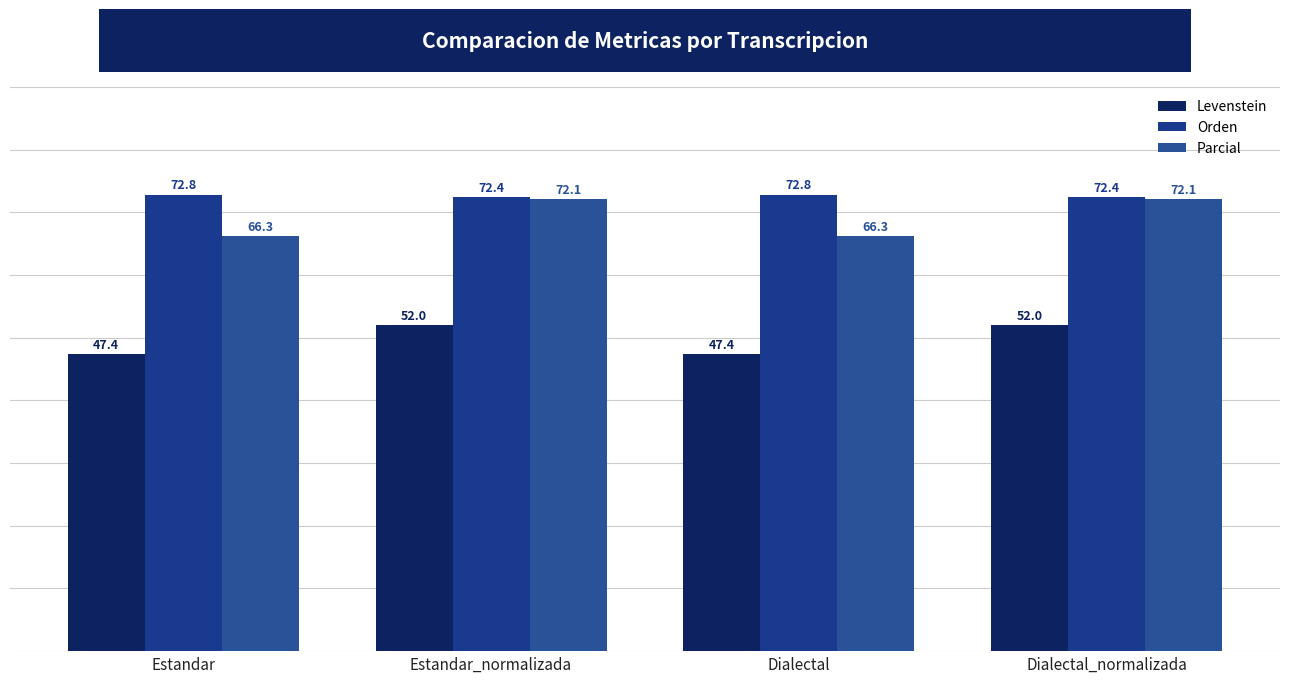

What is the difference between the highest and lowest values at Dialectal_normalizada?

20.4